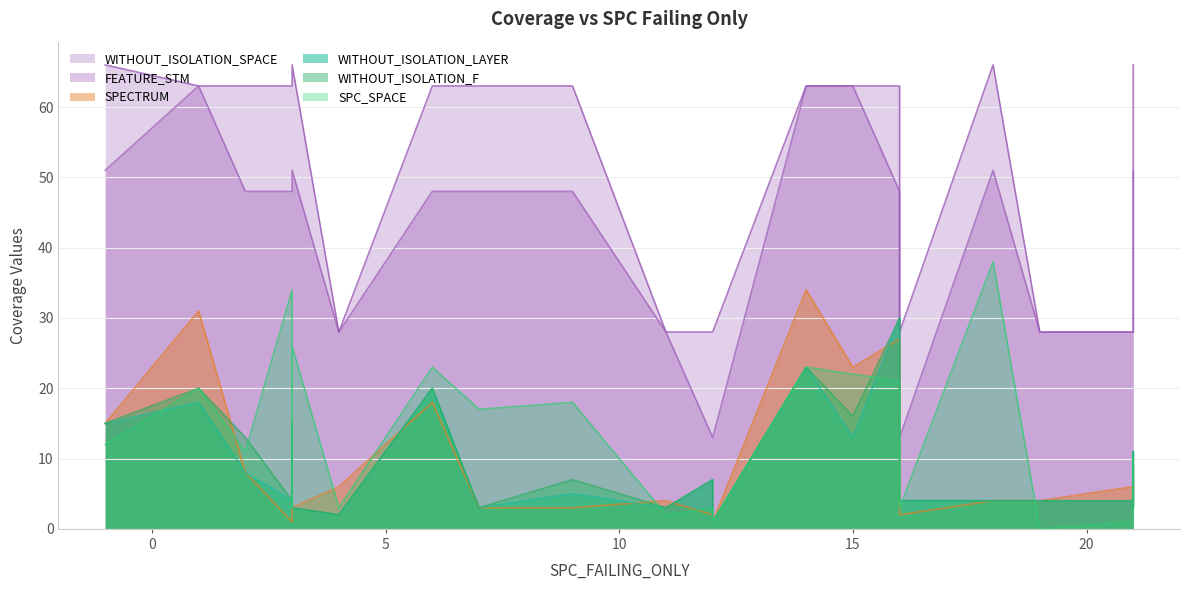

At which label does FEATURE_STM first exceed 48?

-1